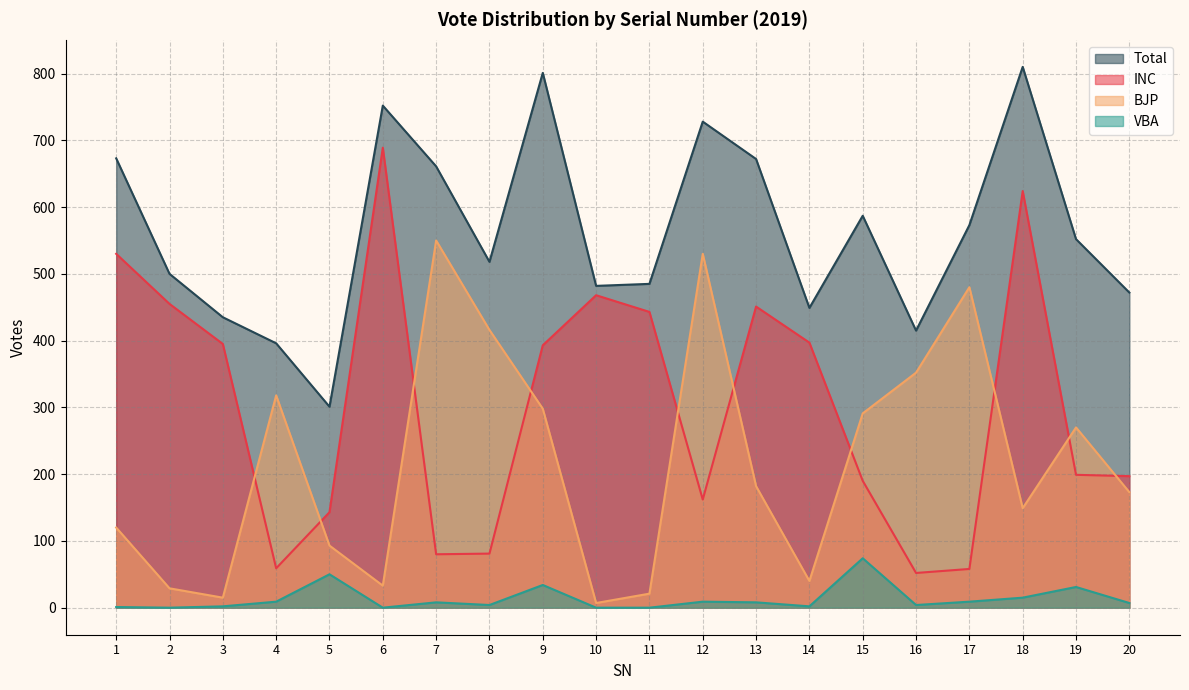

True or false: INC and Total cross at least once.

False